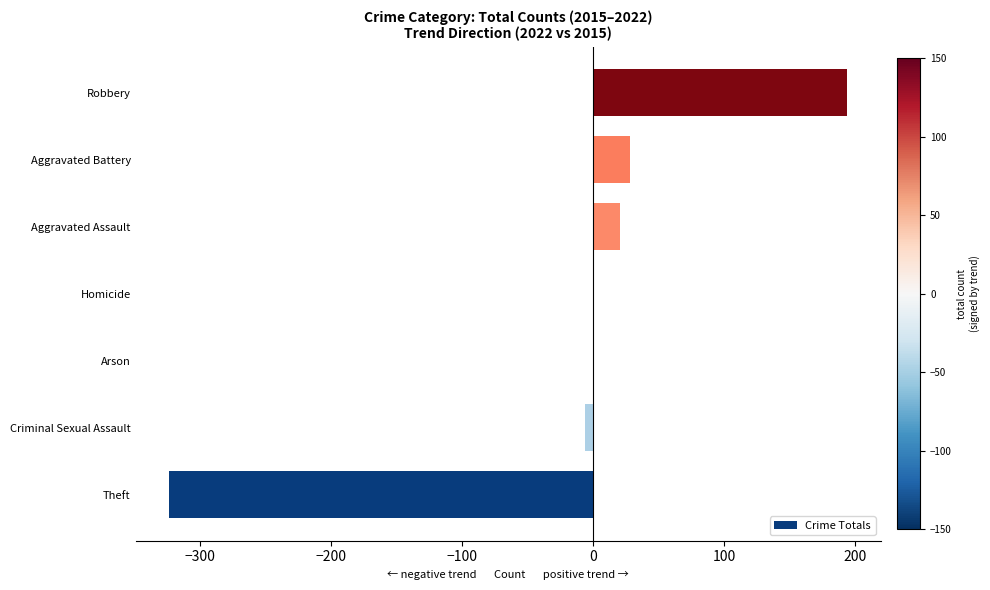

The value at Aggravated Battery is 28. True or false?

True